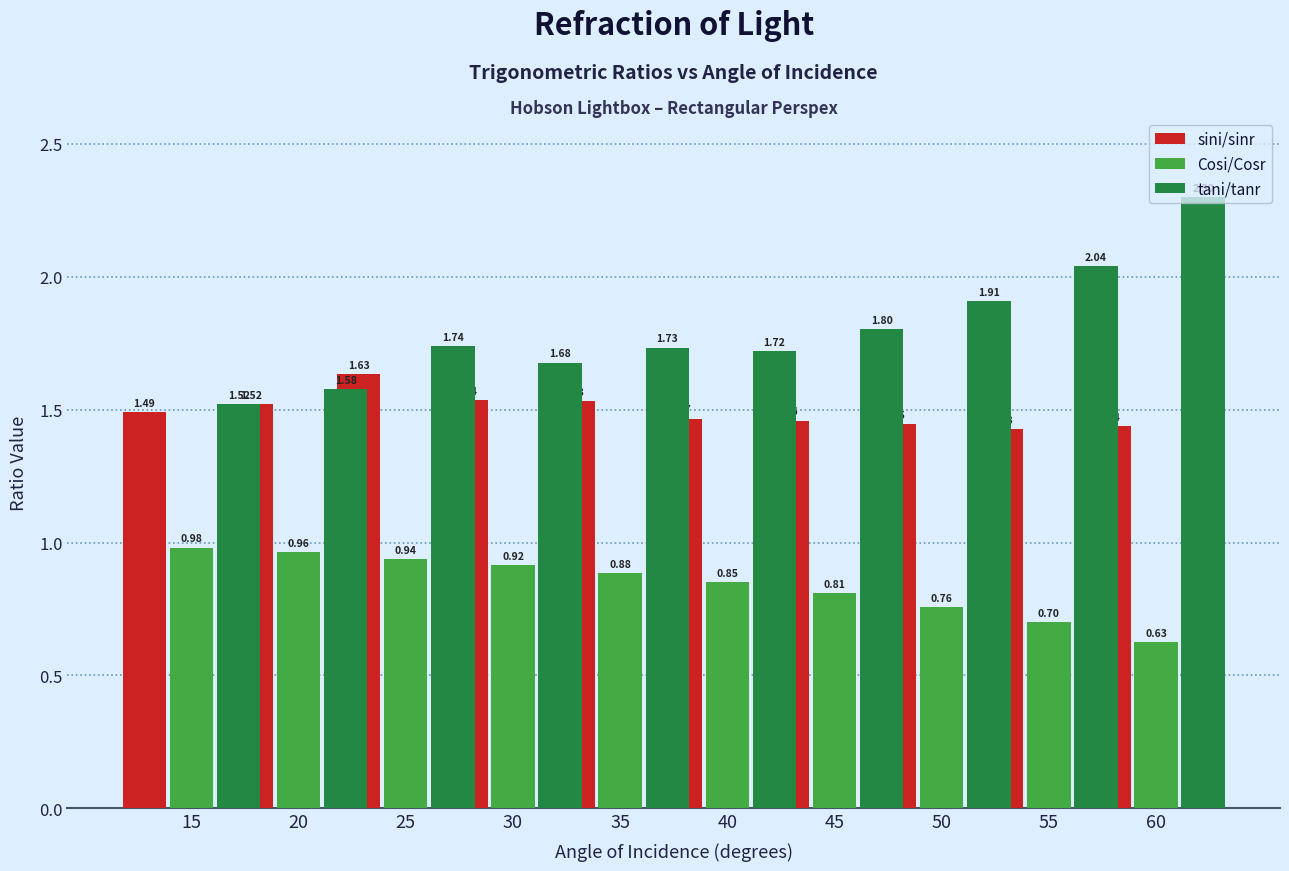

Which series changed the most between 45 and 55?

tani/tanr